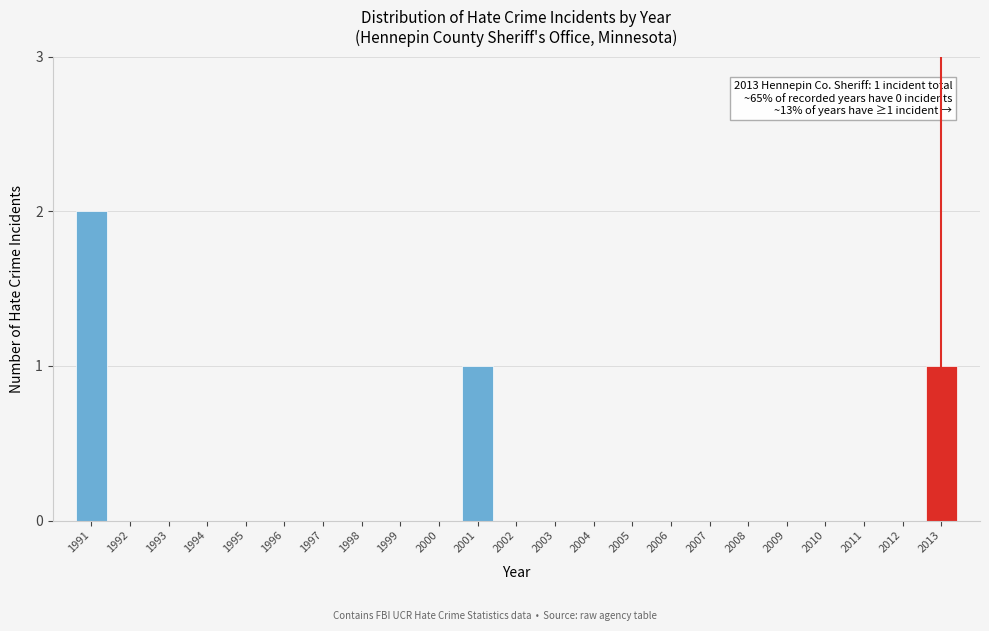

Reading left to right, extract all data points from this chart.

1991=2	1992=0	1993=0	1994=0	1995=0	1996=0	1997=0	1998=0	1999=0	2000=0	2001=1	2002=0	2003=0	2004=0	2005=0	2006=0	2007=0	2008=0	2009=0	2010=0	2011=0	2012=0	2013=1